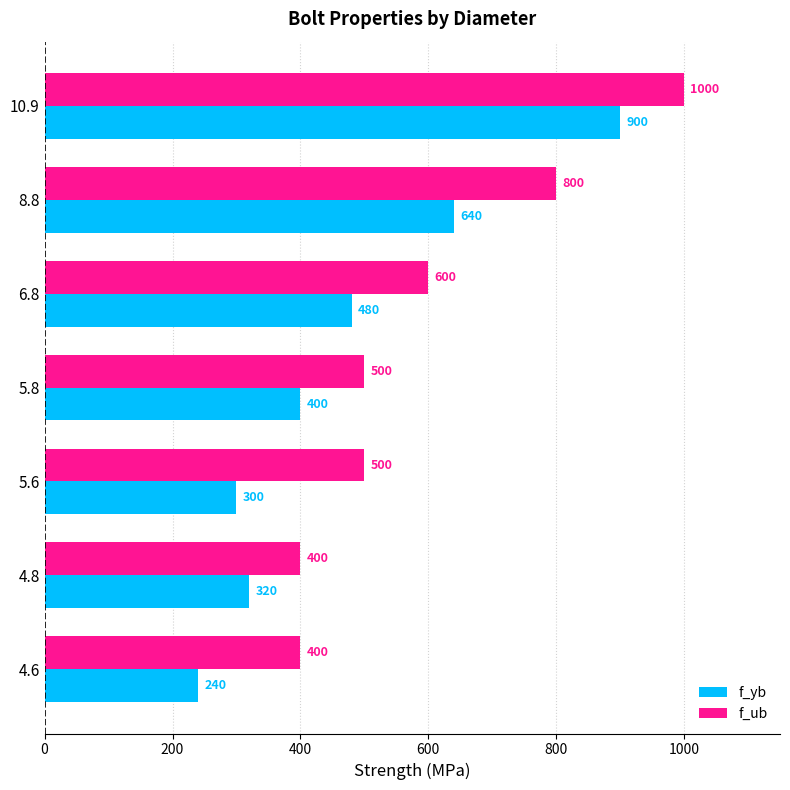

The value of f_yb at 8.8 is 189. True or false?

False